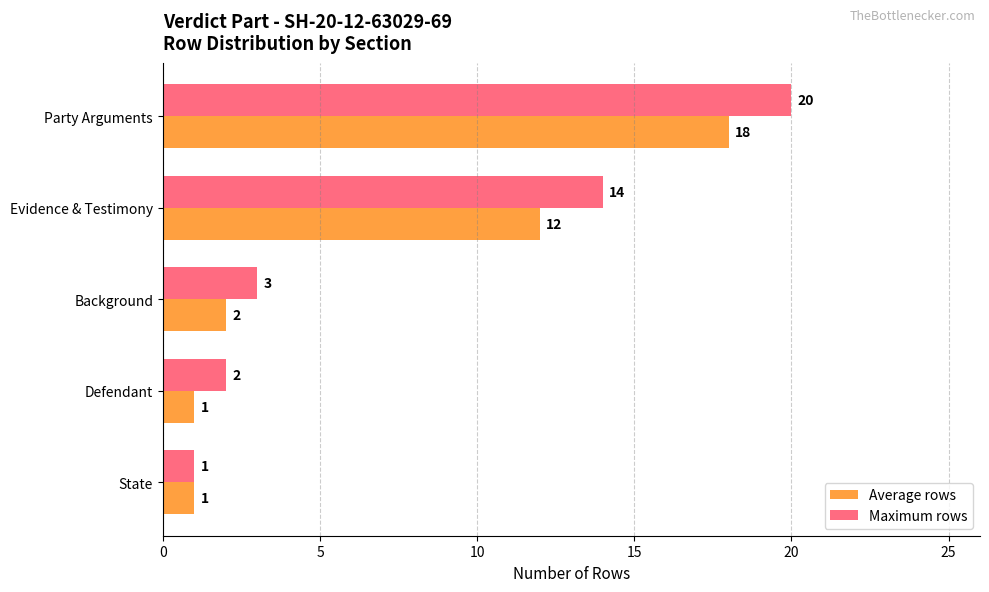

What is the highest value of the Maximum rows series?

20